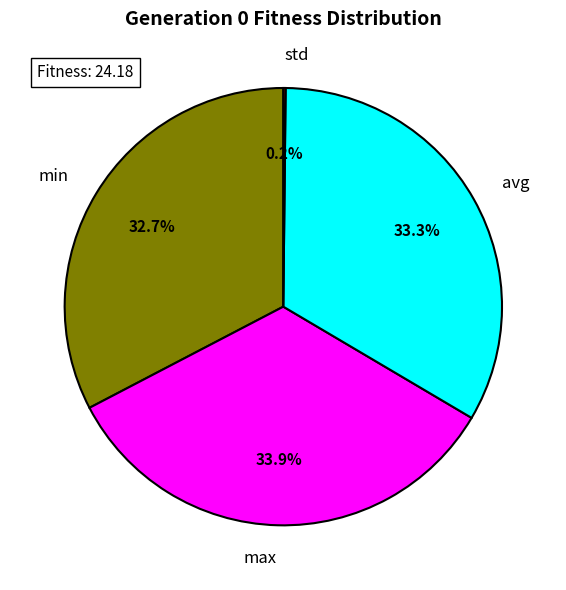

How much of the chart is everything except min?

67.3%